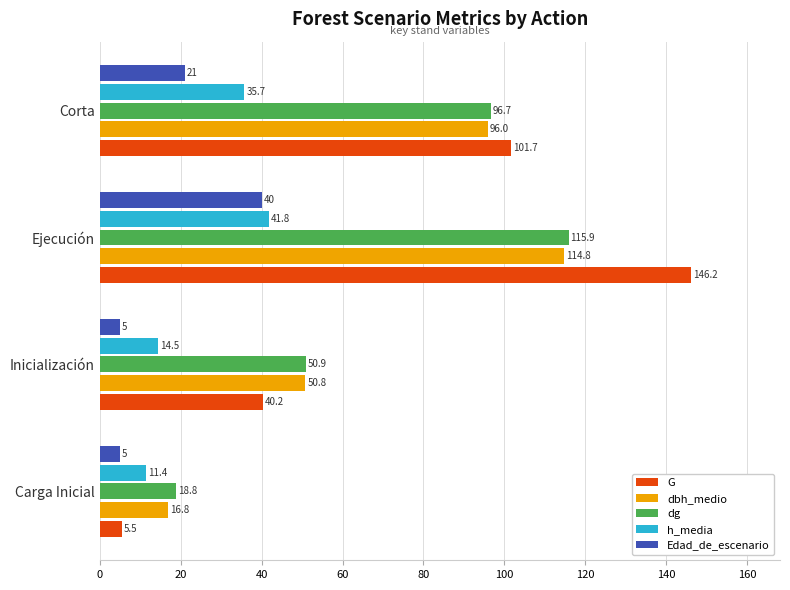

True or false: G has a value of 5.5 at Carga Inicial.

True